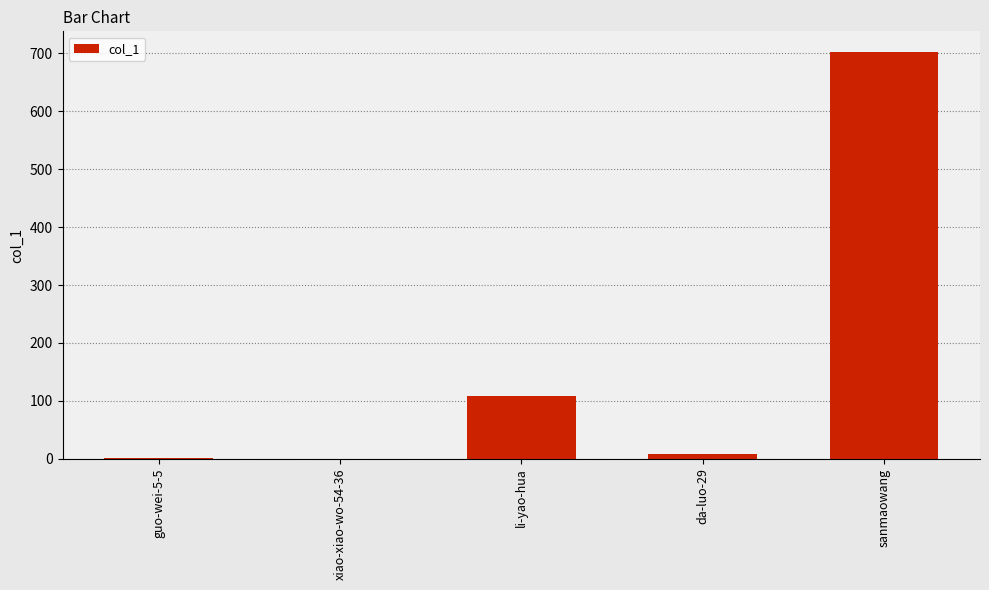

What is the maximum value shown in the chart?

703